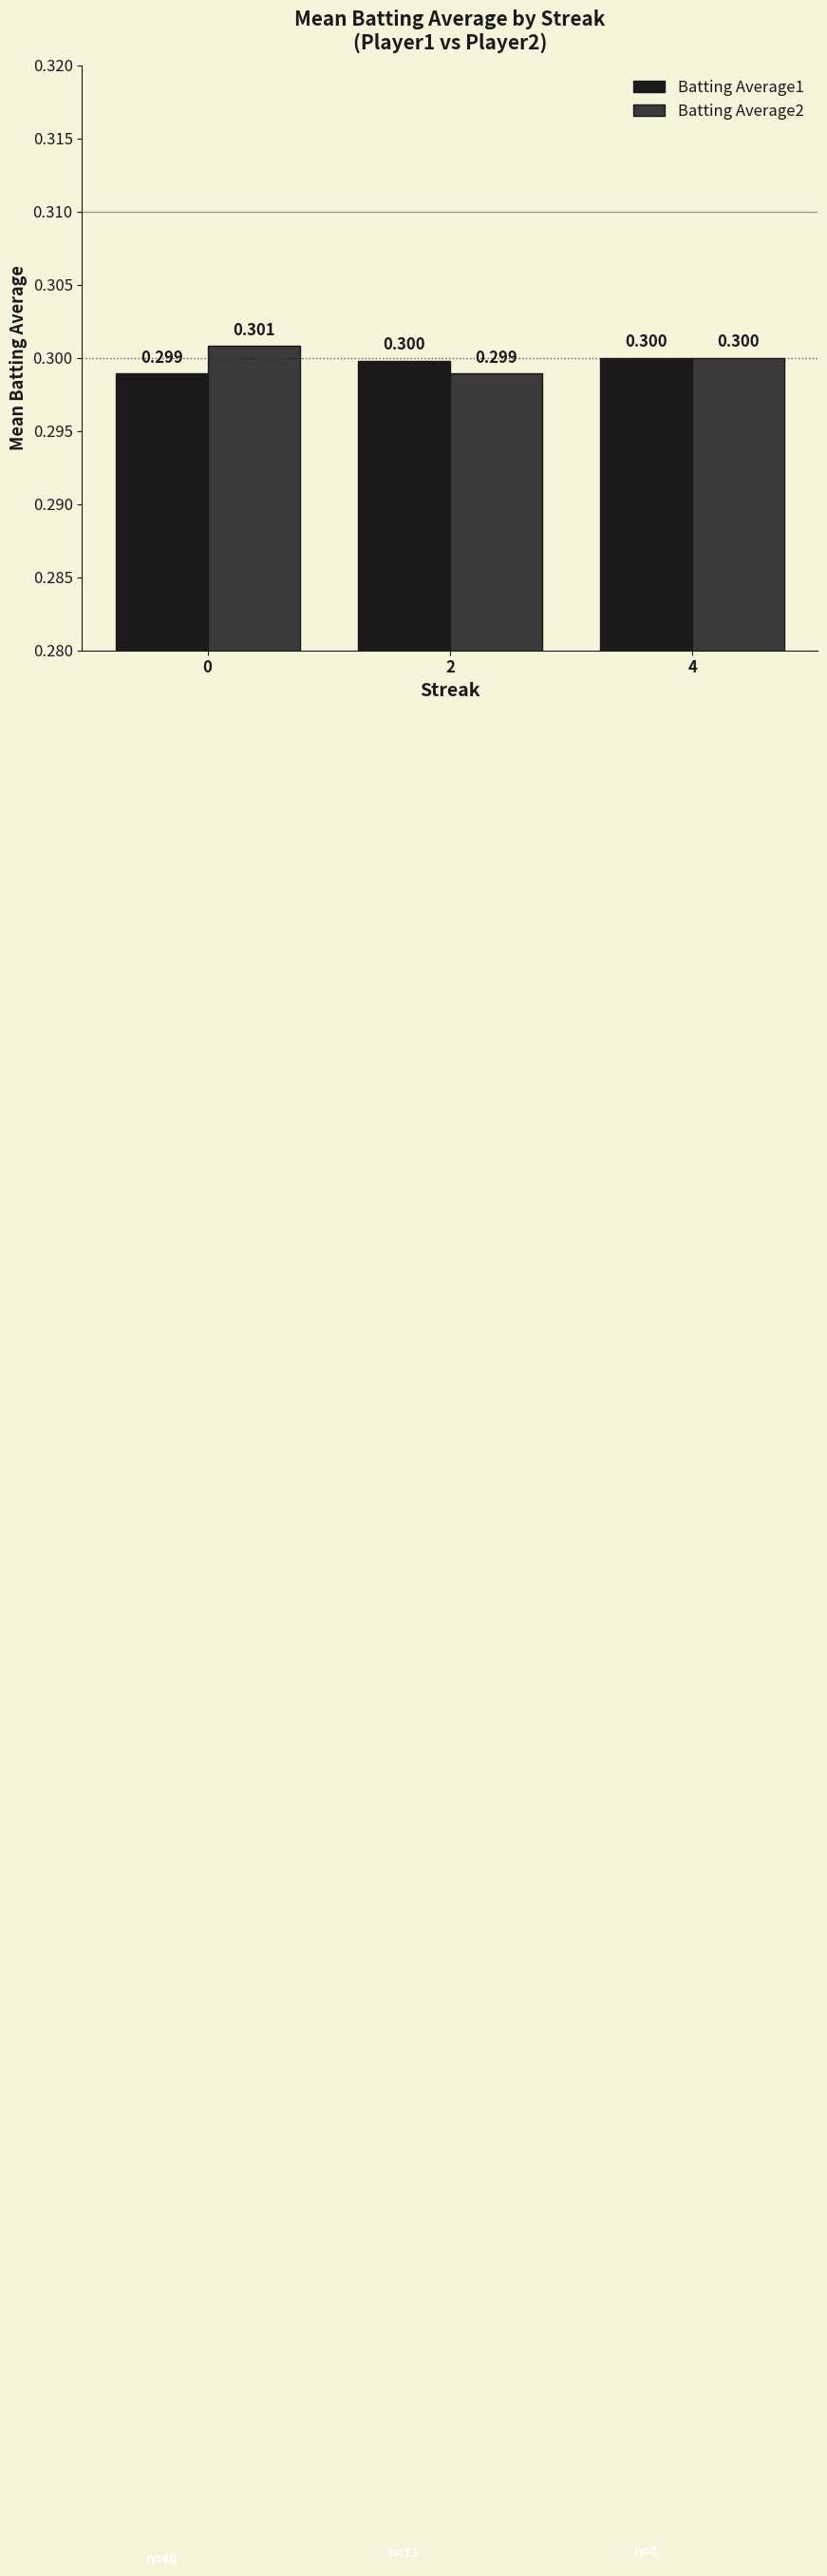

List the labels in order of Batting Average2 value, smallest first.

2, 4, 0